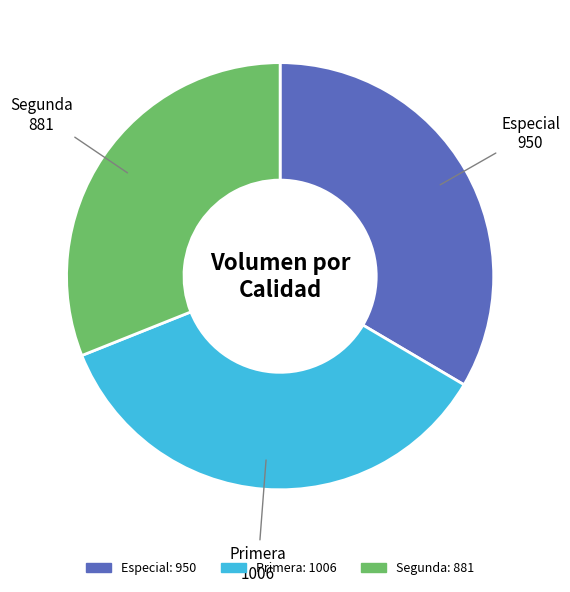

Do Segunda and Primera together represent more than half of the pie?

Yes